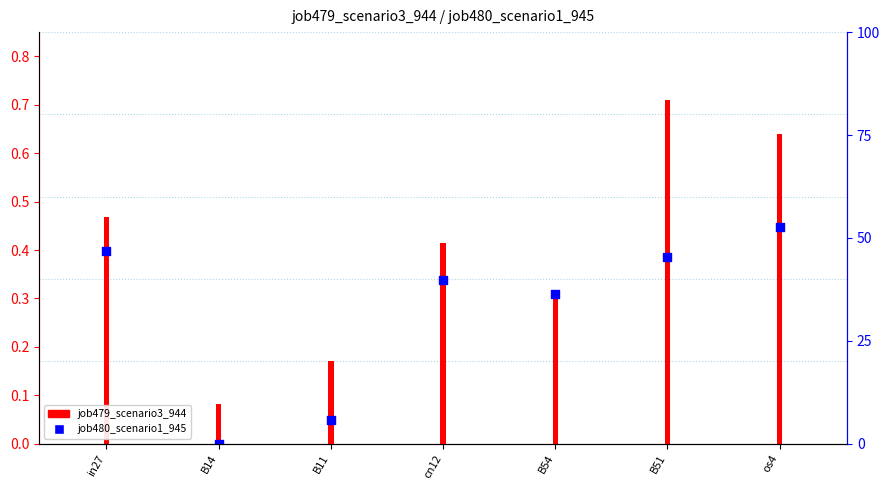

Which has a higher value, B14 or B54?

B54